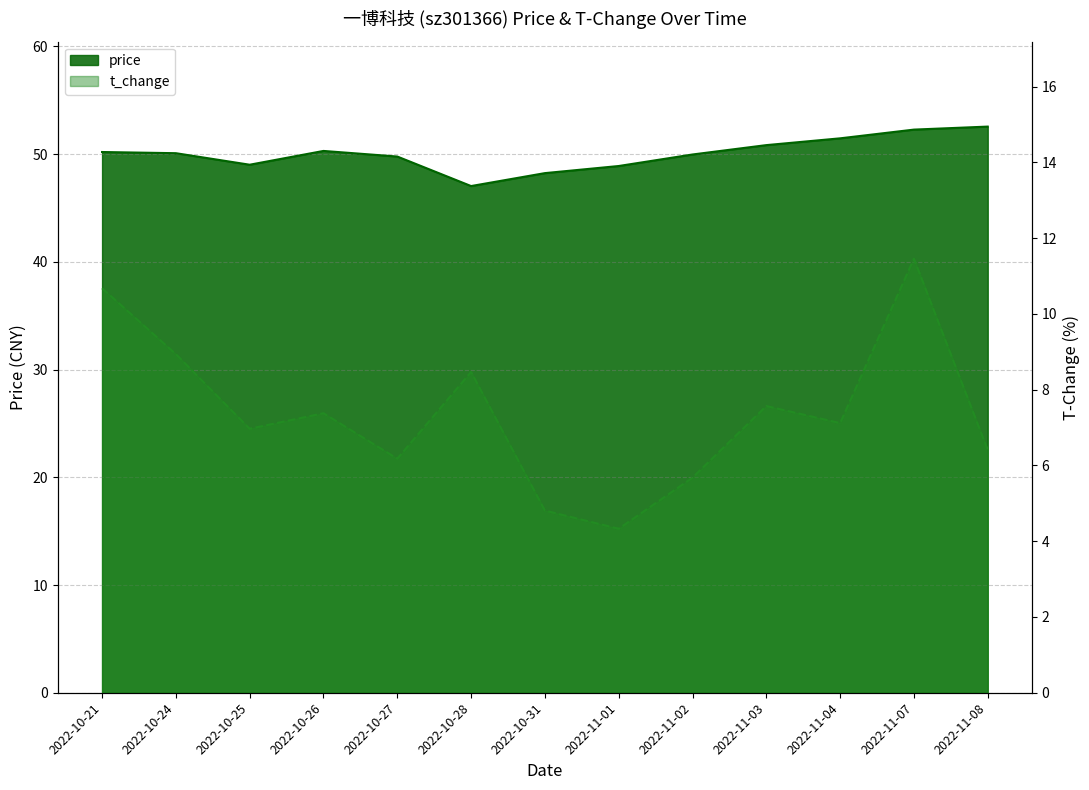

What is the maximum value shown in the chart?

52.6